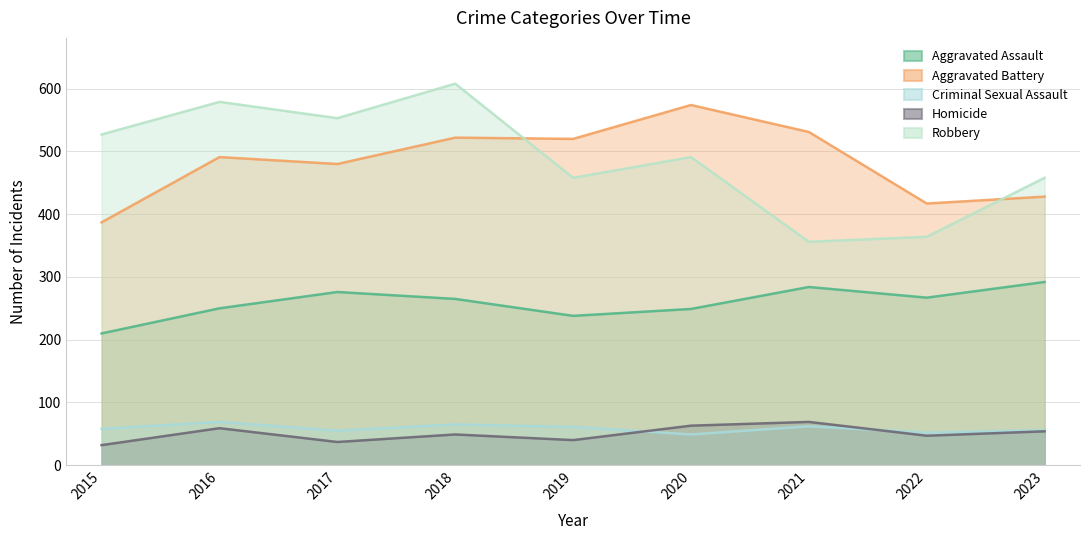

True or false: Robbery and Criminal Sexual Assault cross at least once.

False